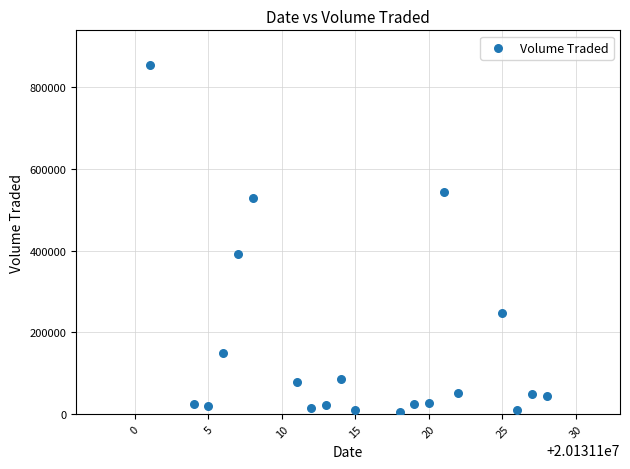

What is the range of X values (max minus min)?

27